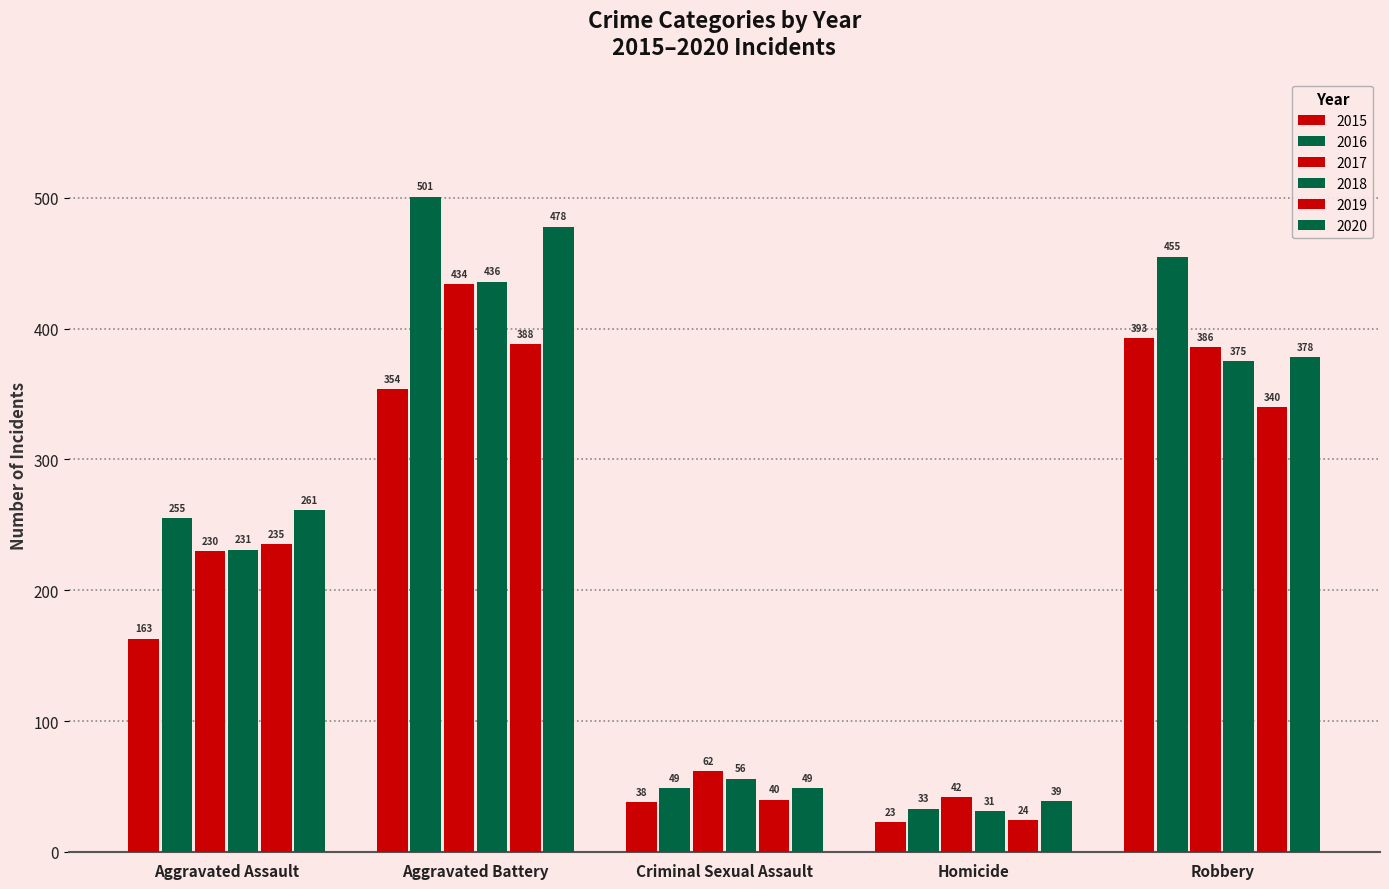

How many values in the 2017 series are below 230?

2